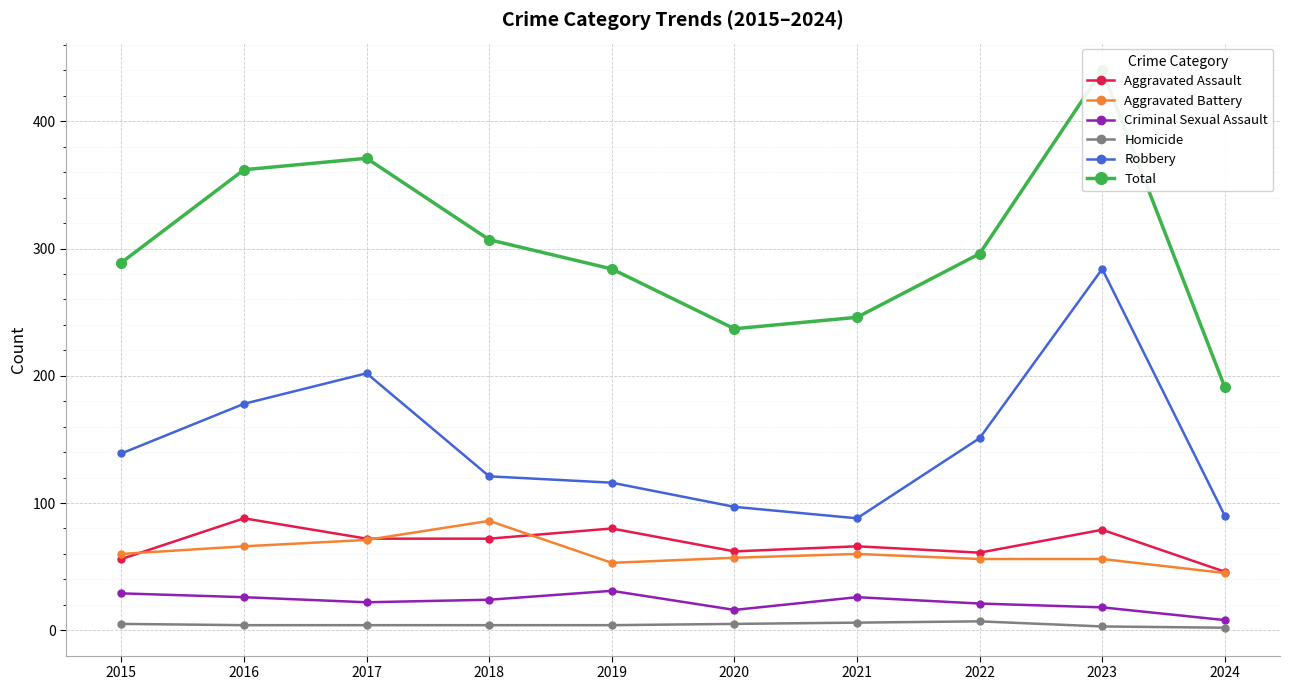

What is the difference between the maximum and minimum values in the Homicide series?

5